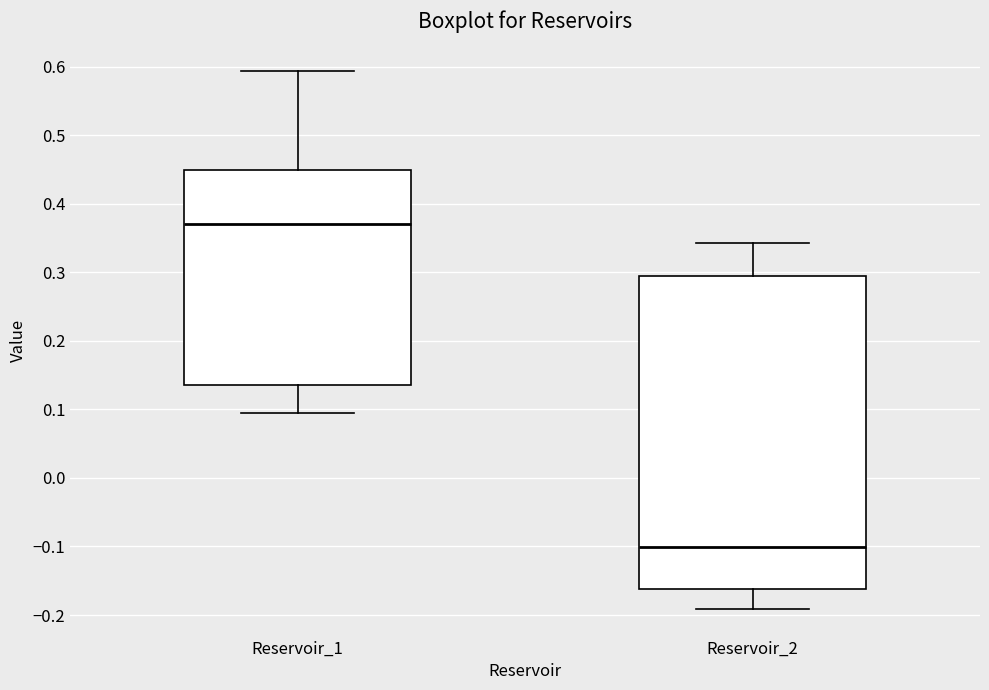

Where is the upper edge of the box for Reservoir_2 on the y-axis? The values are not printed on the chart, so give them approximately, as read against the axis.

0.29